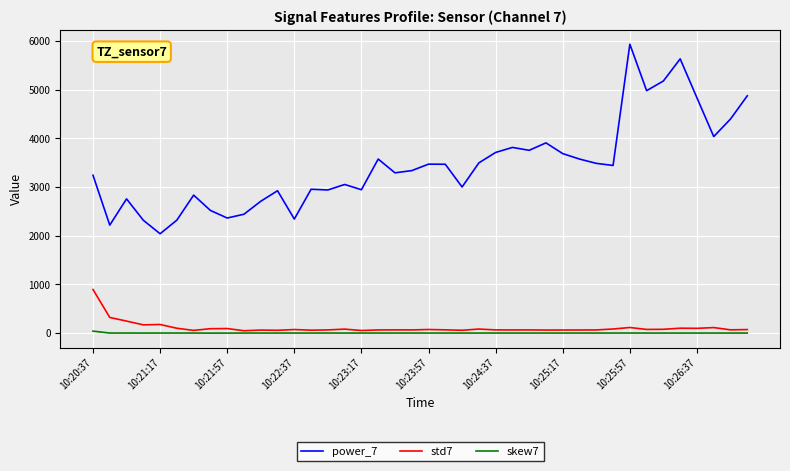

What is the maximum value shown in the chart?

5938.2